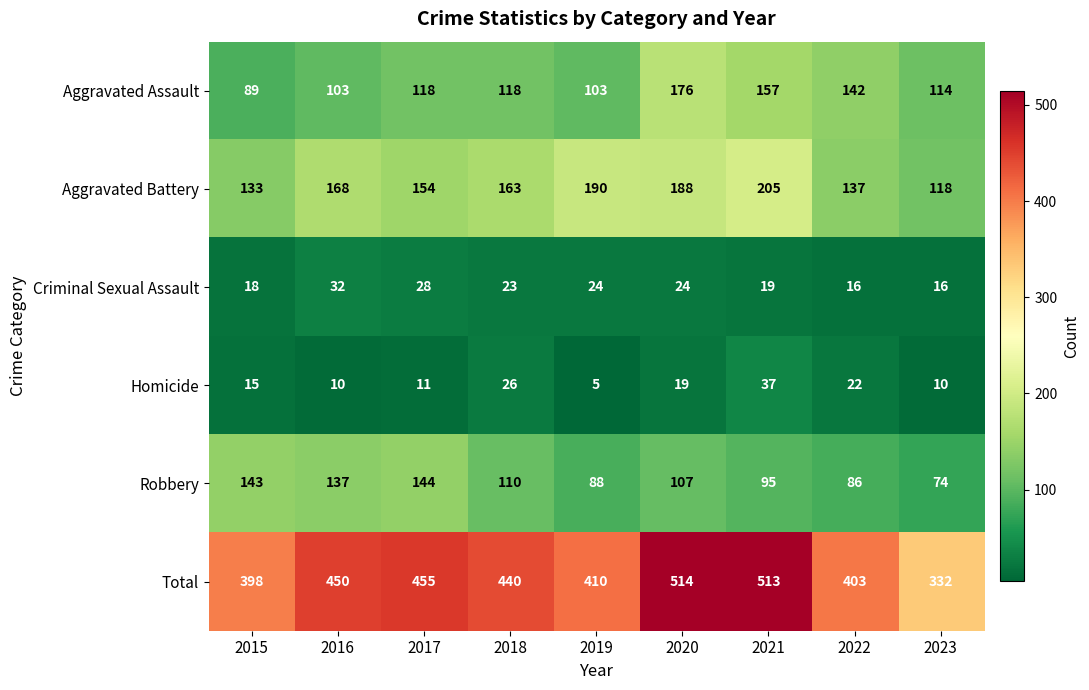

What is the greatest value displayed?

514